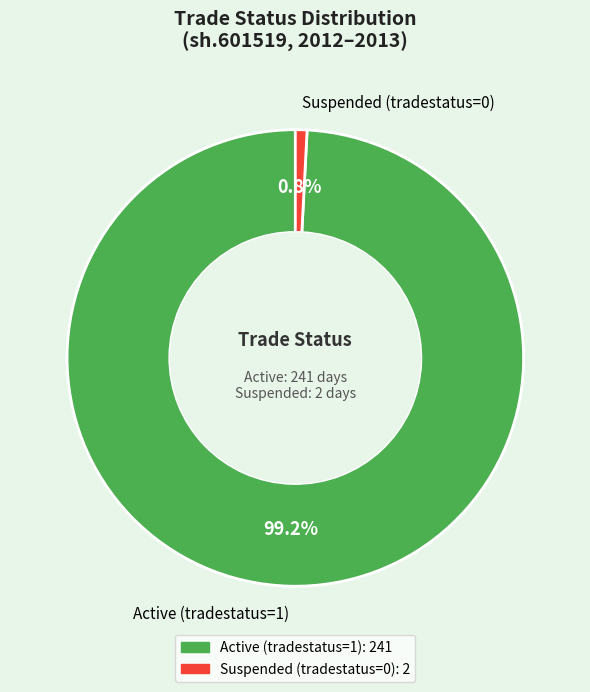

Which slice is the smallest?

Suspended (tradestatus=0)